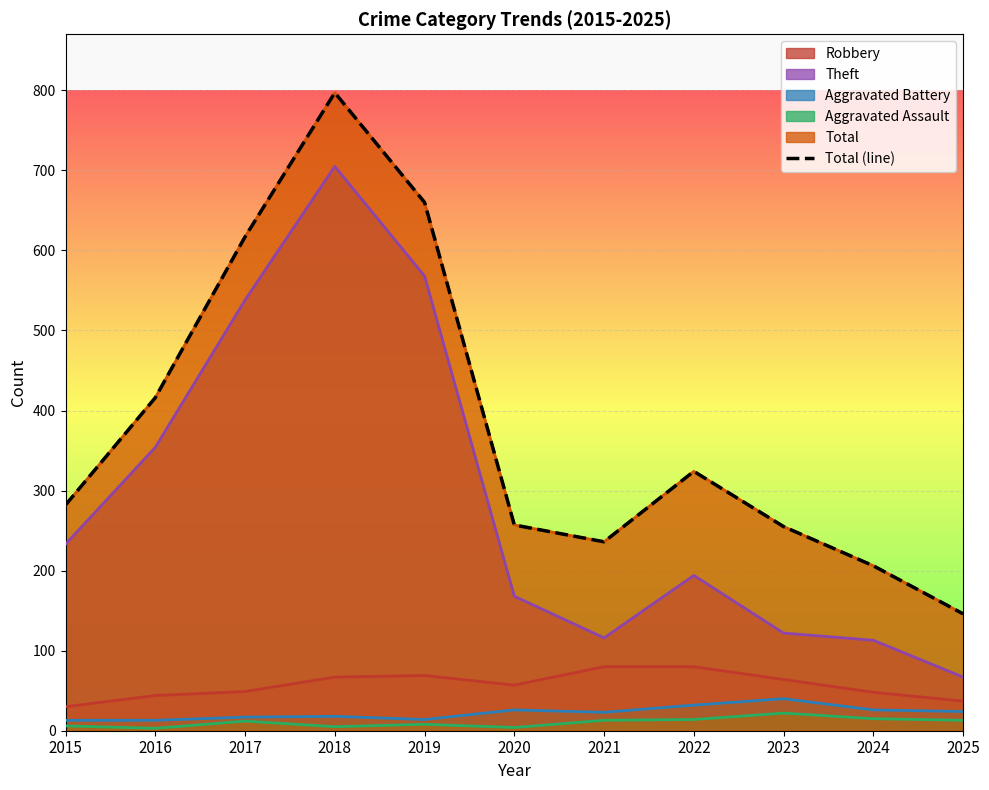

Reading right to left, extract all data points from this chart.

146	206	255	324	236	257	660	797	617	416	282